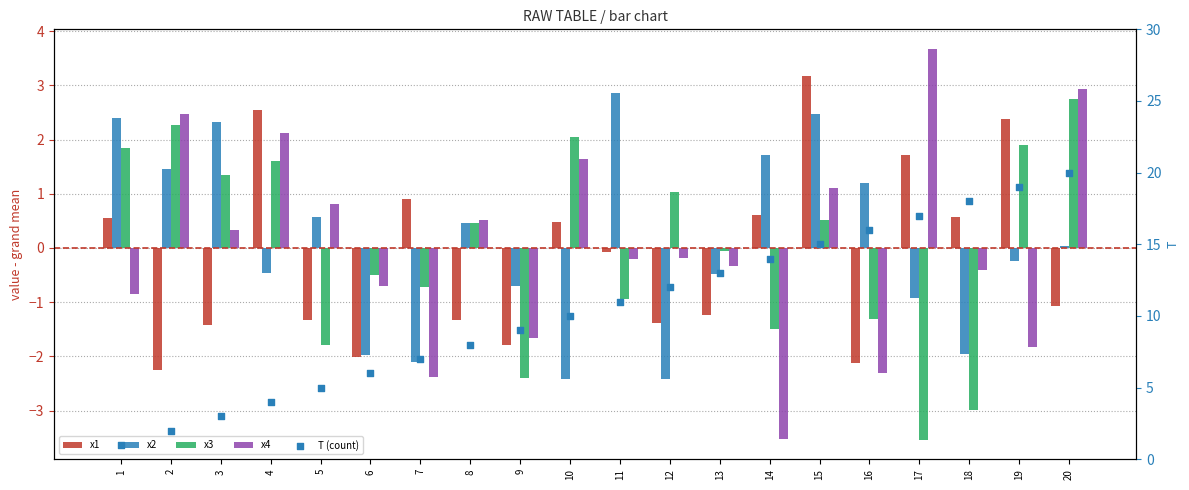

At which category is the sum across all series the highest?

20